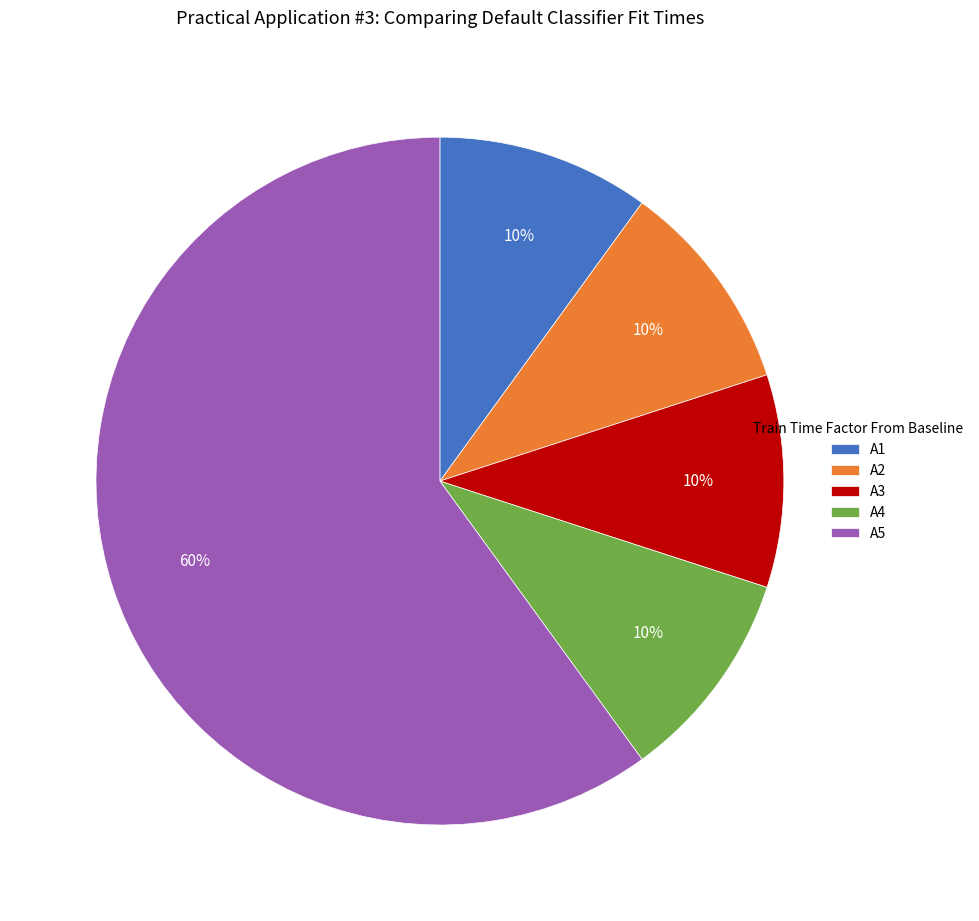

Does A5 account for over 50% of the chart?

Yes